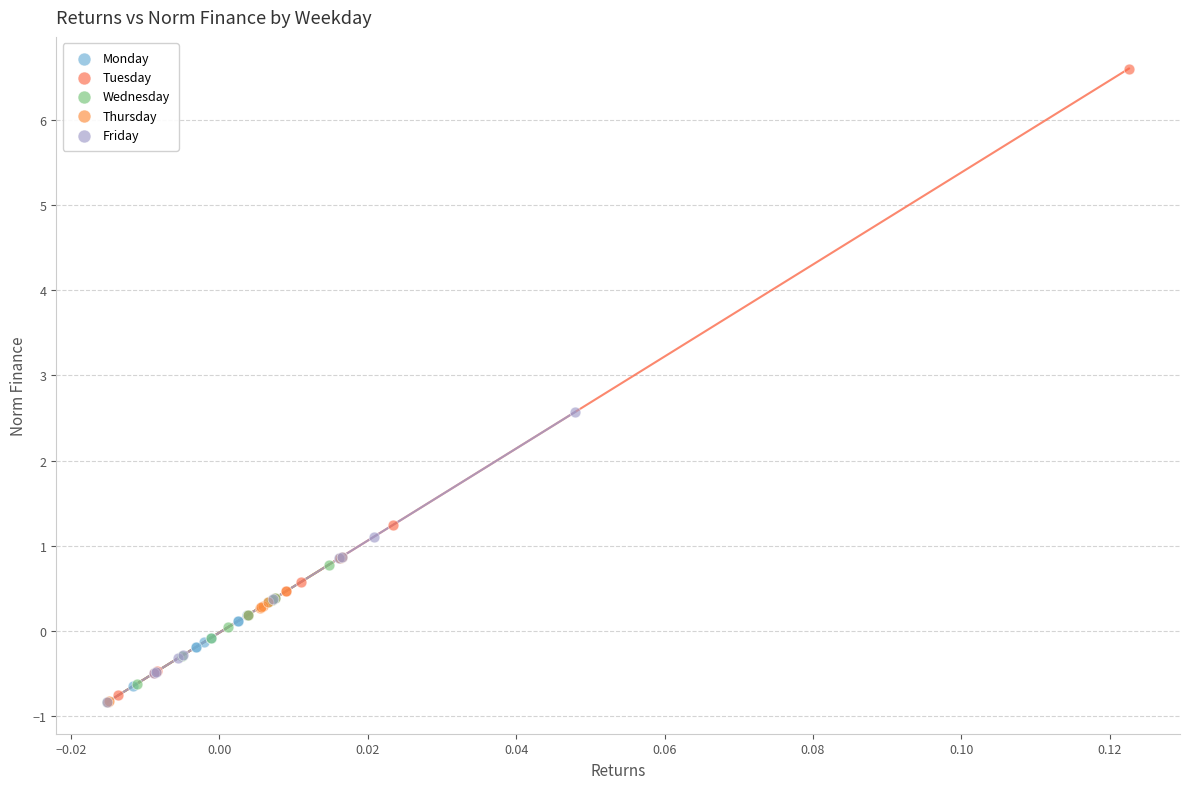

What are all the series names shown in the legend?

Monday, Tuesday, Wednesday, Thursday, Friday